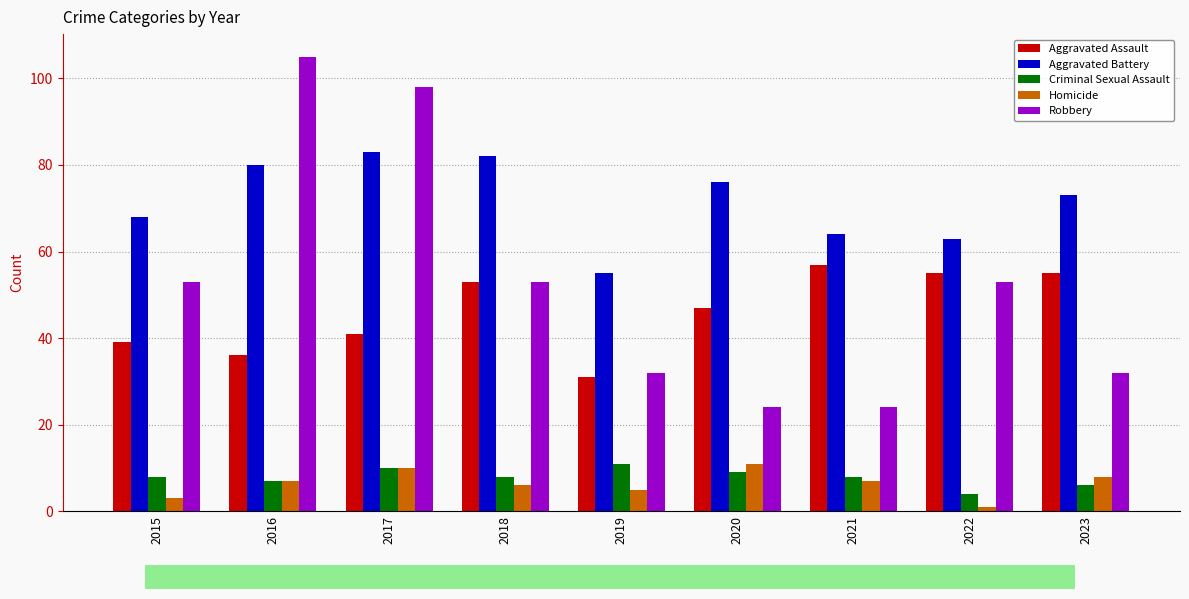

Is the value of Robbery at 2016 greater than the value of Aggravated Assault at 2017?

Yes